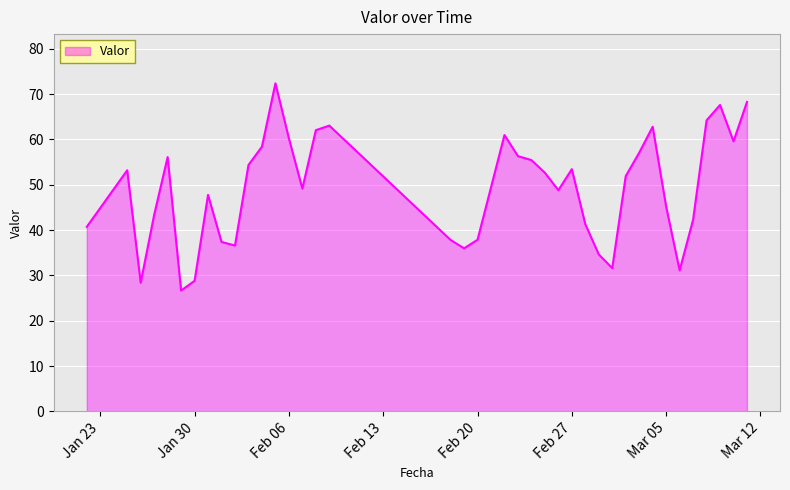

What is the maximum value shown in the chart?

72.4